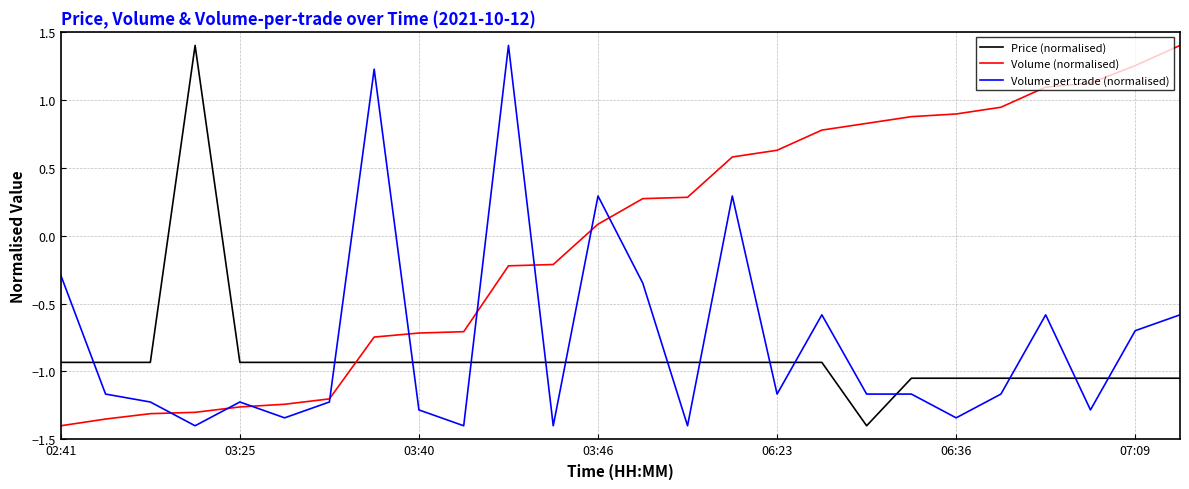

How many values in the Price (normalised) series are below 0?

25